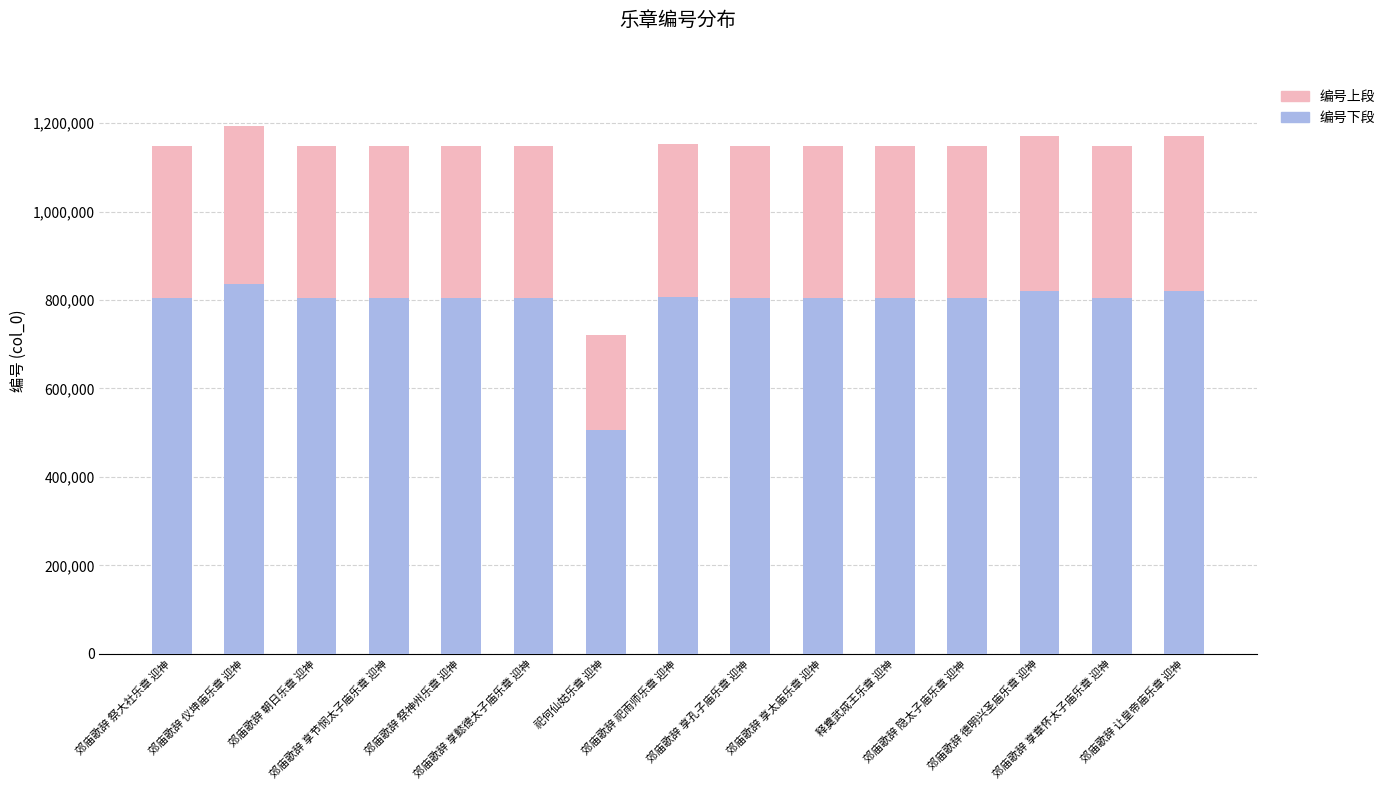

What is the highest value of the 编号下段 series?

835383